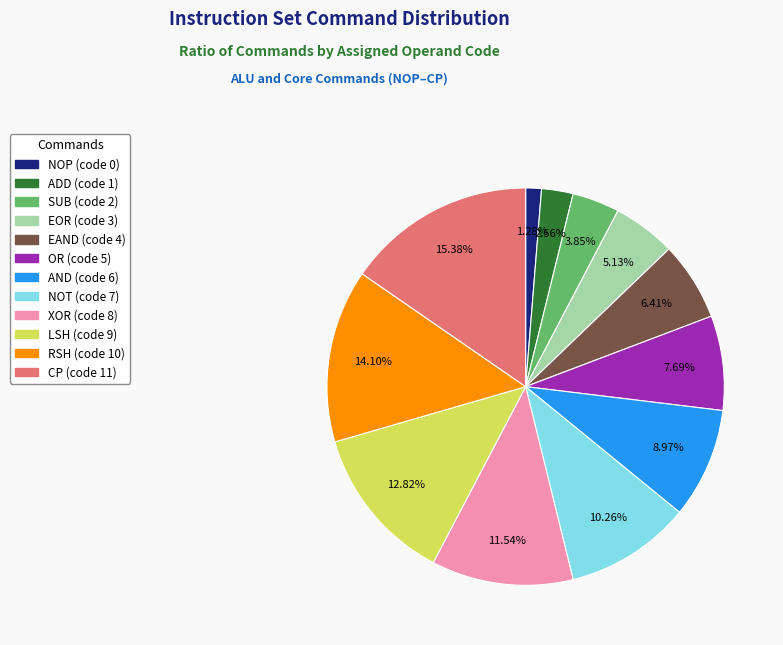

How many slices are in this pie chart?

12